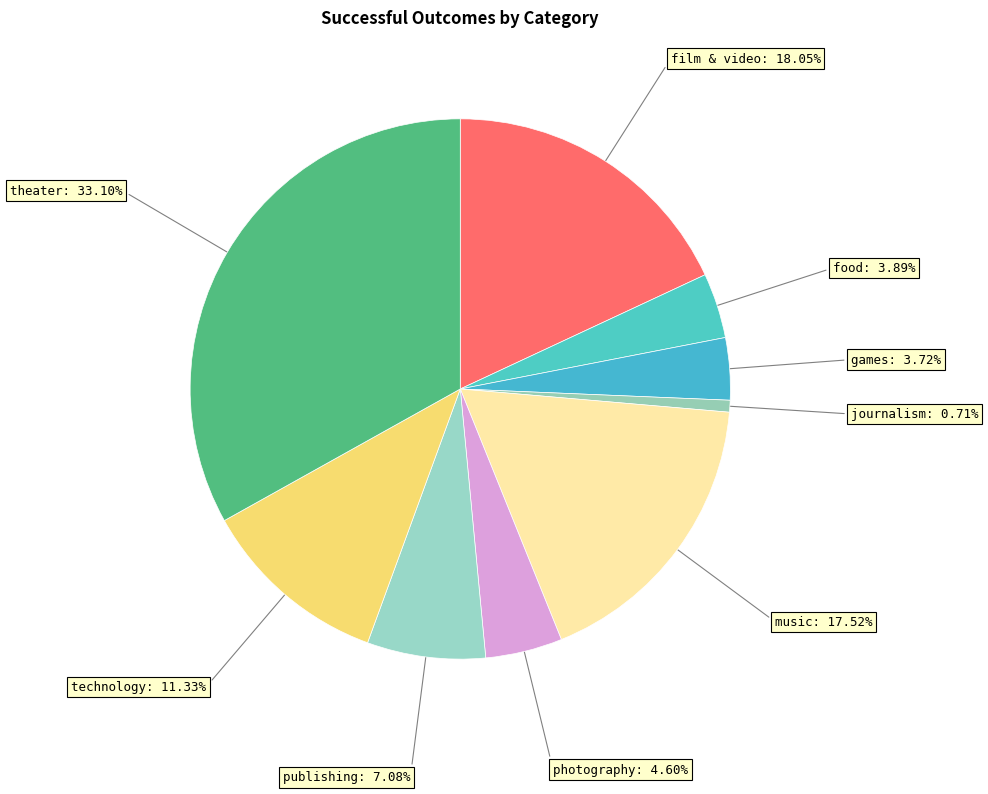

How many segments does this pie chart have?

9